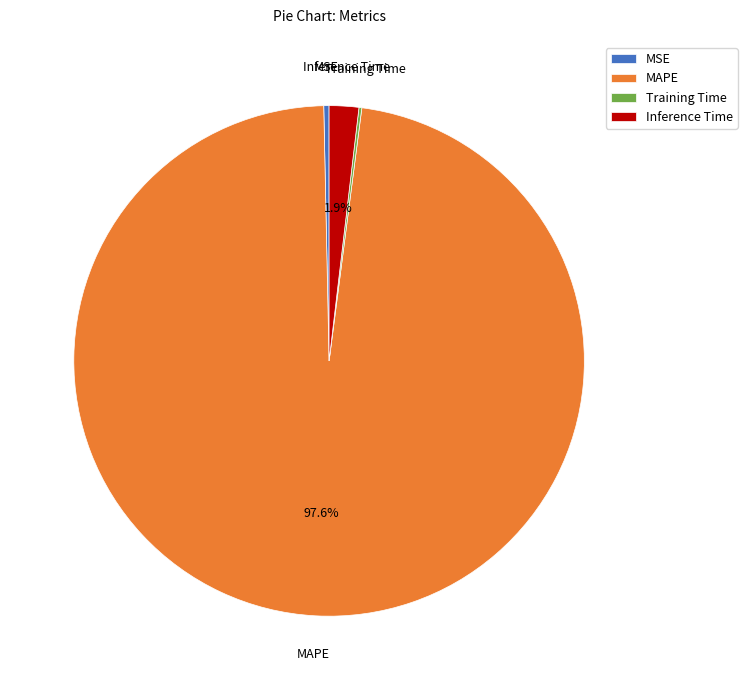

Which category accounts for the majority?

MAPE